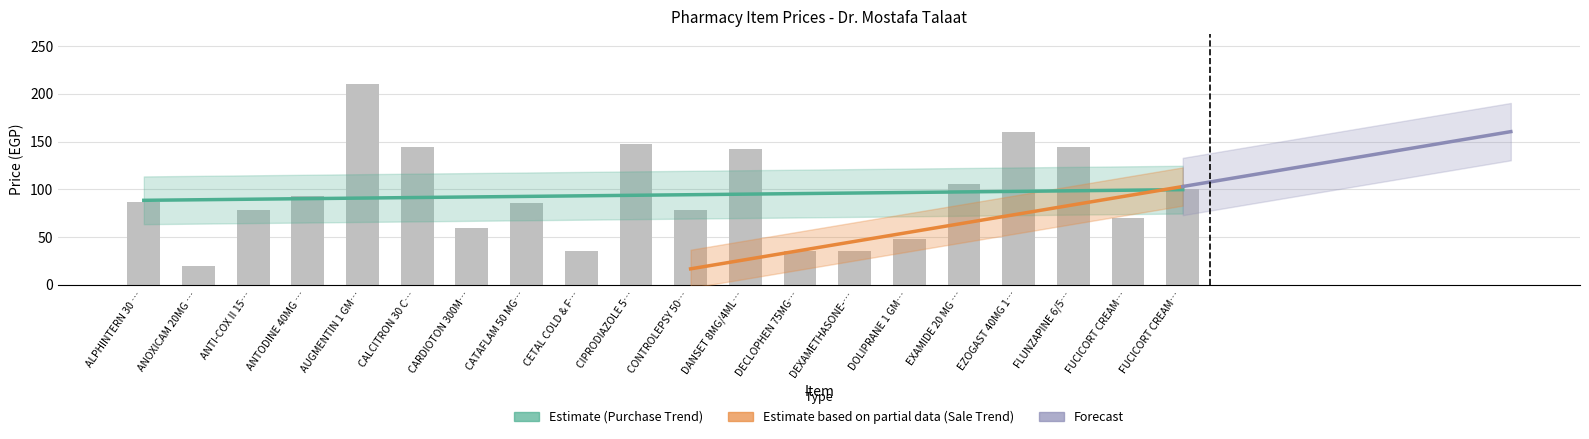

At which label does the data first exceed 87?

ANTODINE 40MG …